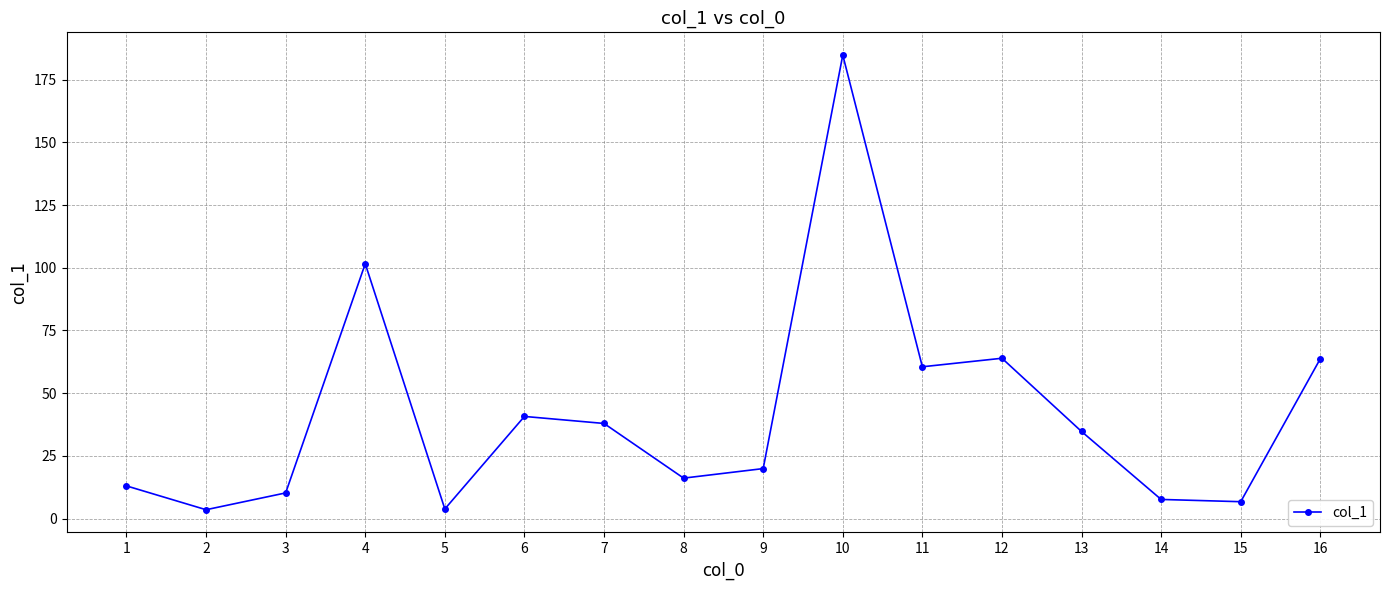

Is it true that the value at 15 is 6.7?

True